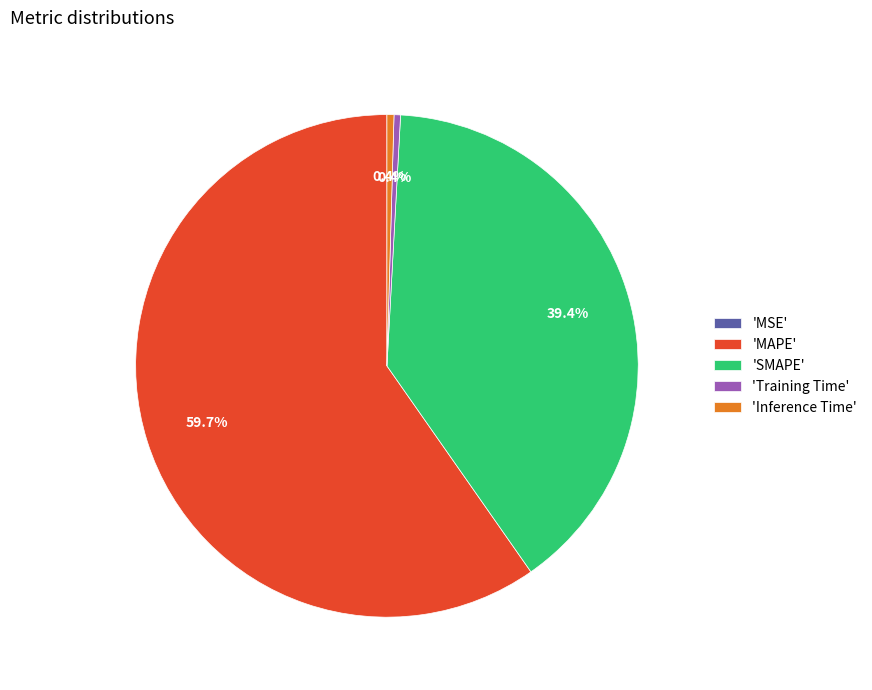

Do 'Inference Time' and 'MAPE' together represent more than half of the pie?

Yes